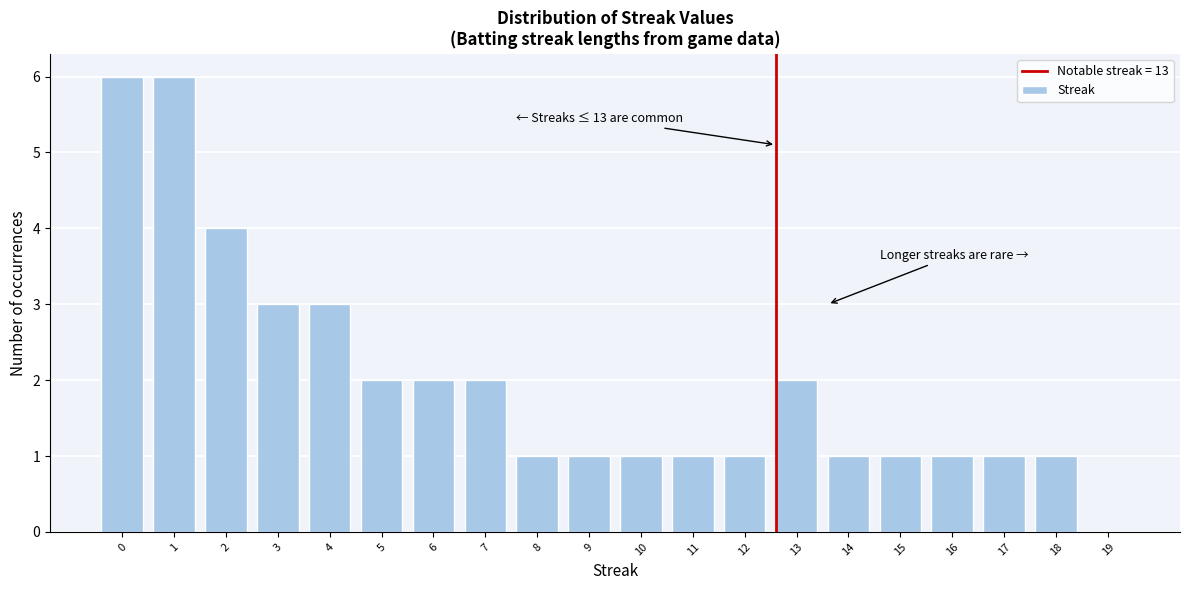

Reading left to right, transcribe all the data shown in this chart.

0=6	1=6	2=4	3=3	4=3	5=2	6=2	7=2	8=1	9=1	10=1	11=1	12=1	13=2	14=1	15=1	16=1	17=1	18=1	19=0